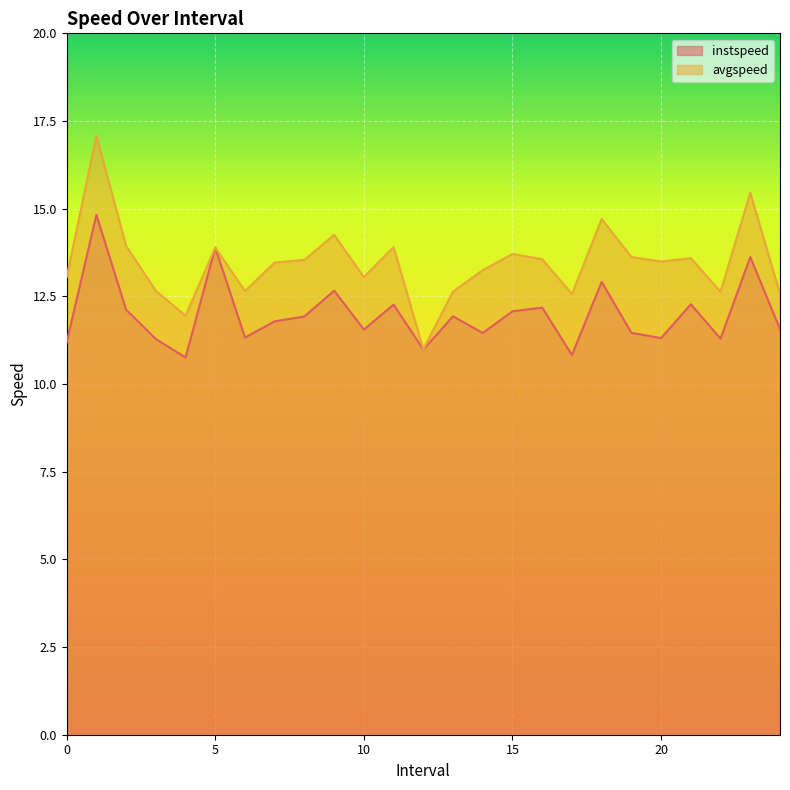

Which series has the largest total across all categories?

avgspeed